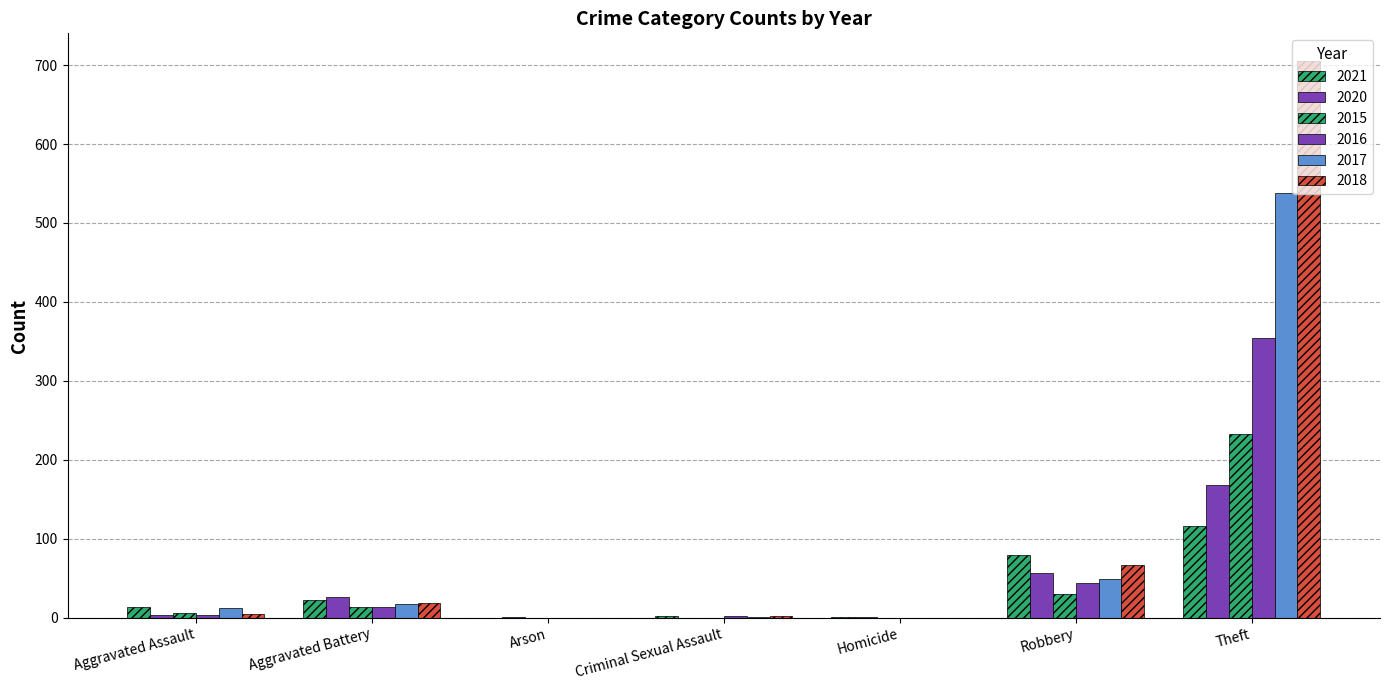

Reading right to left, transcribe all the data shown in this chart.

2021: 116	80	1	2	0	22	13
2020: 168	57	1	0	1	26	4
2015: 233	30	0	0	0	13	6
2016: 354	44	0	2	0	13	3
2017: 538	49	0	1	0	17	12
2018: 705	67	0	2	0	18	5